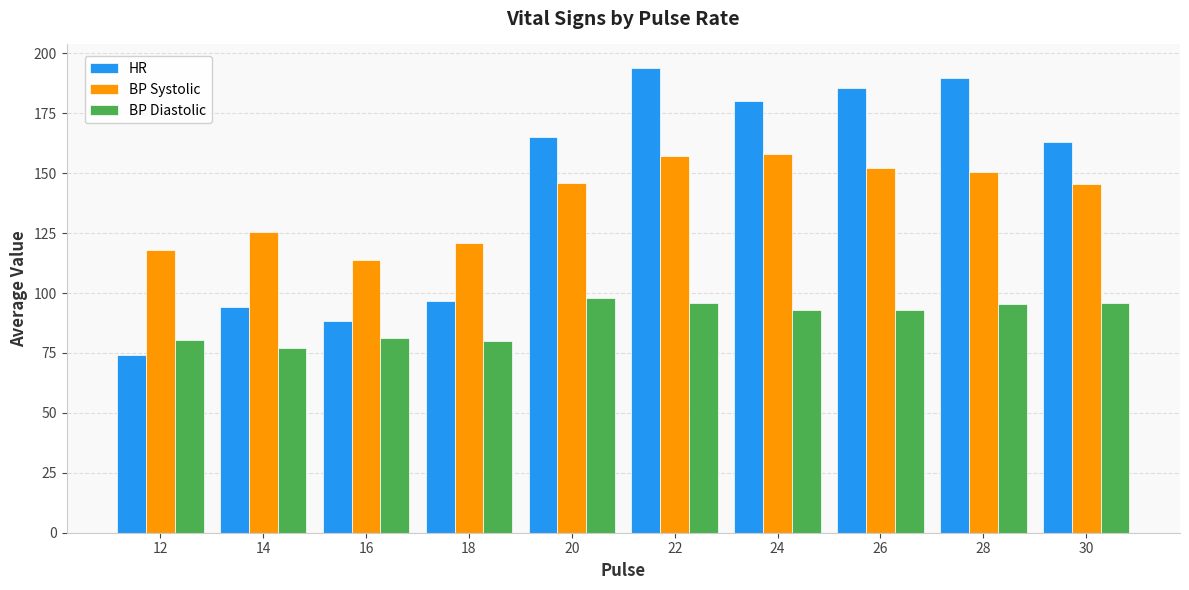

What is the difference between the BP Diastolic values at 16 and 28?

13.9